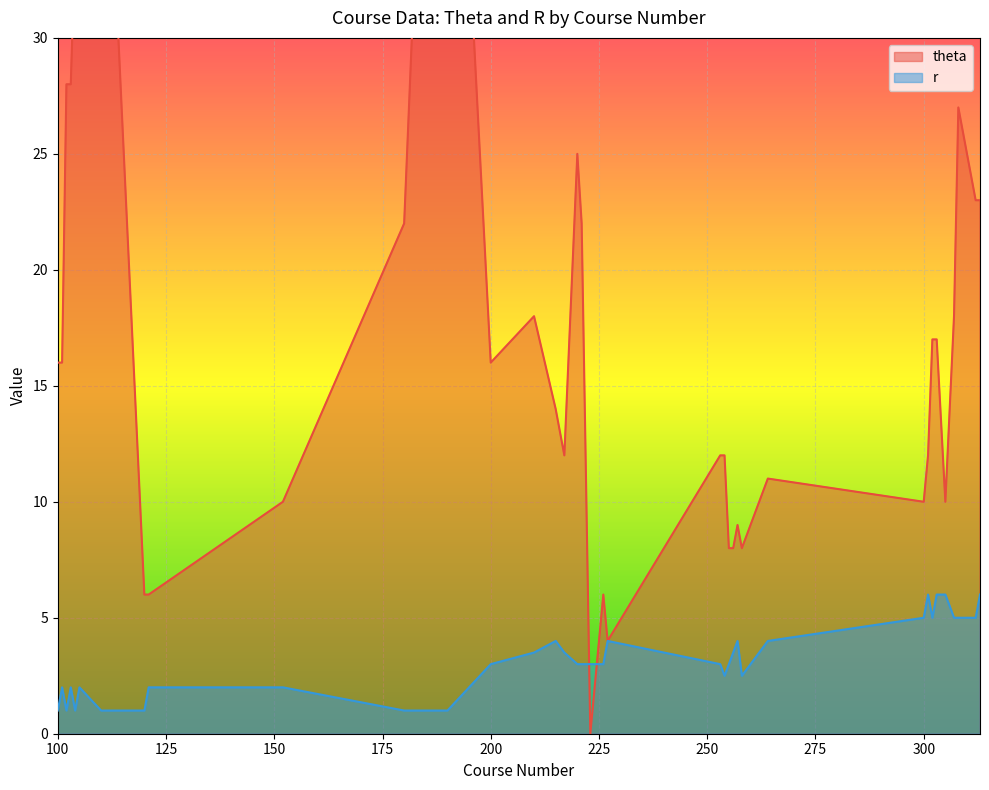

Which series changed the most between 103 and 227?

theta